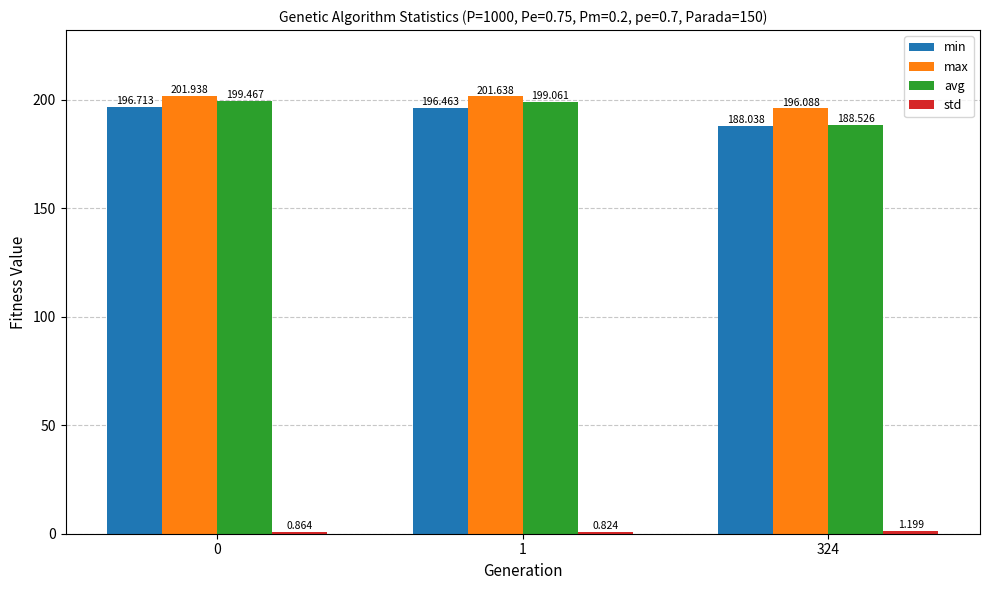

What value does the avg series have at 324?

188.5